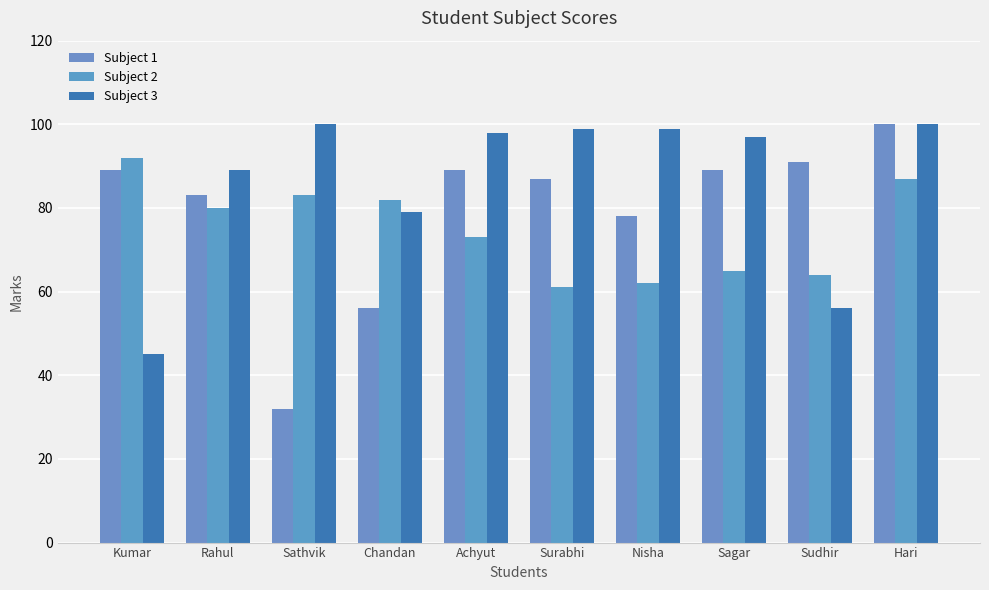

At which category is the sum across all series the highest?

Hari